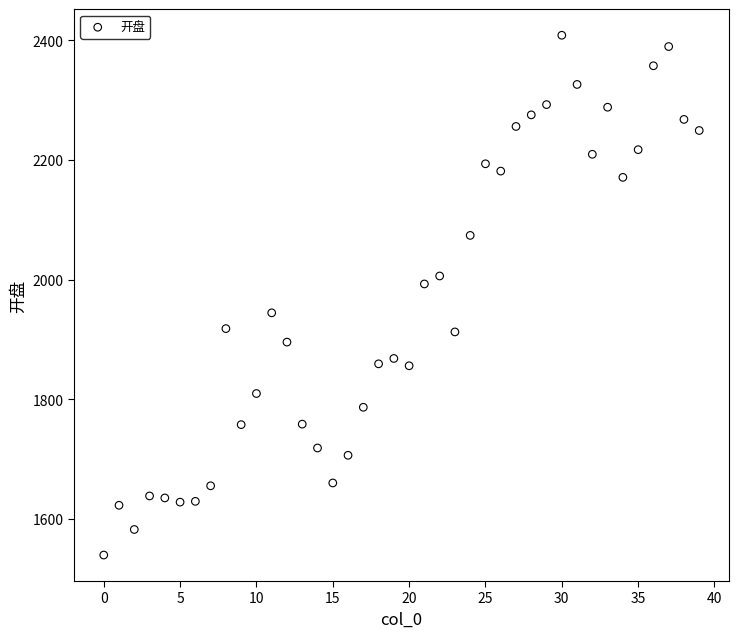

What is the range of Y values (max minus min)?

868.8